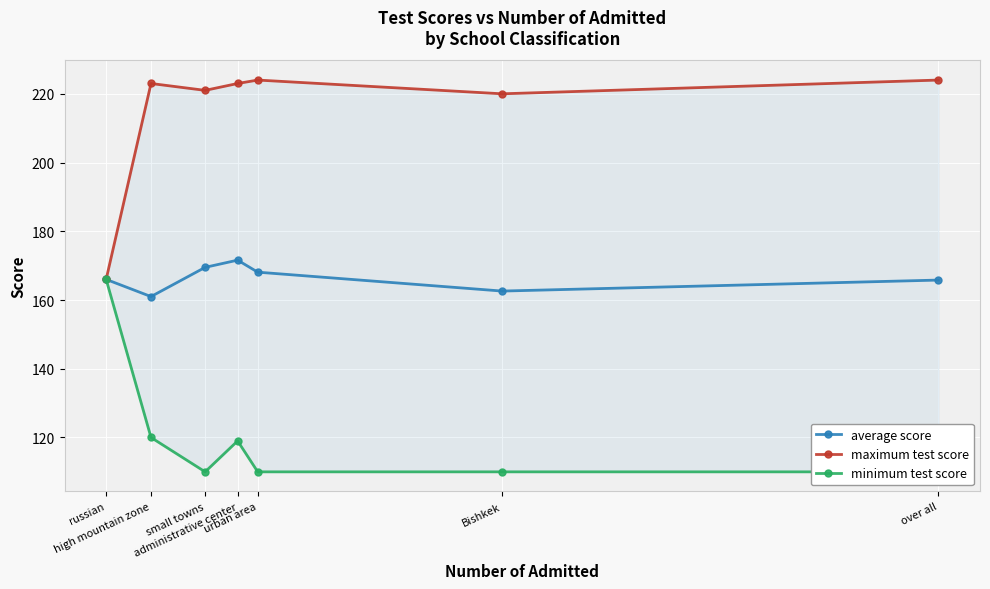

What is the smallest value displayed?

110.0